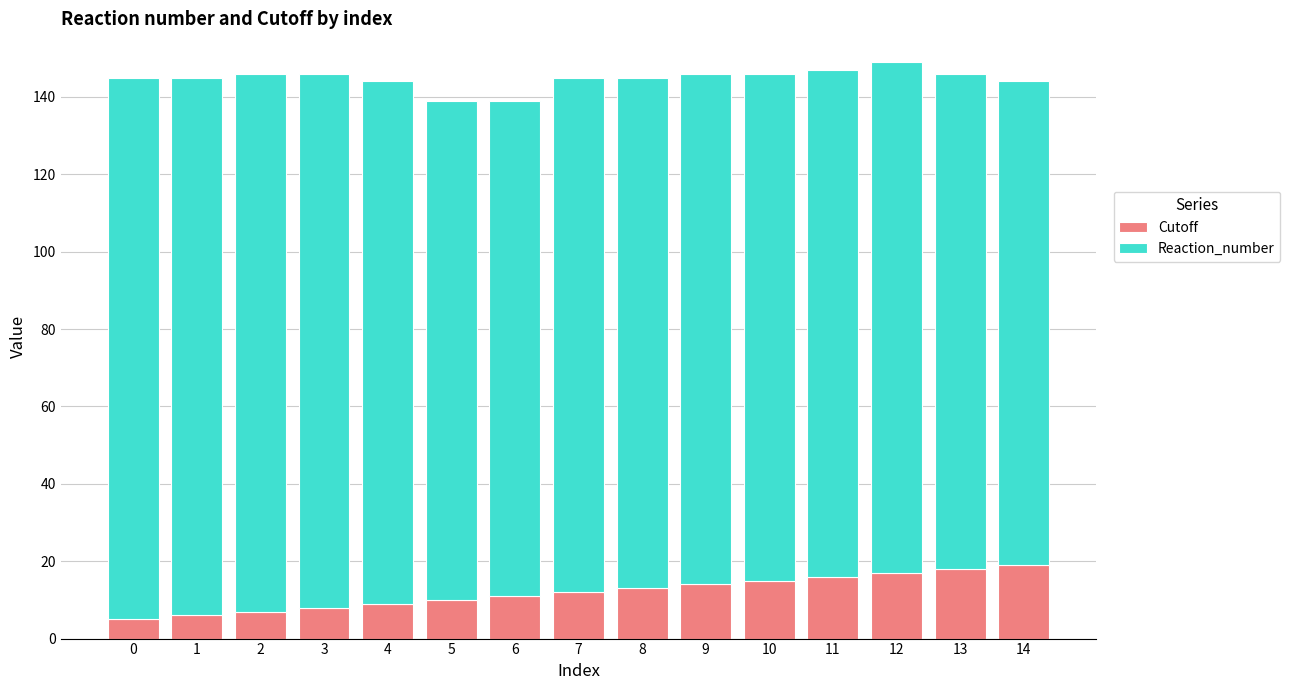

What is the value of the Cutoff bar at the 15th from the left?

19